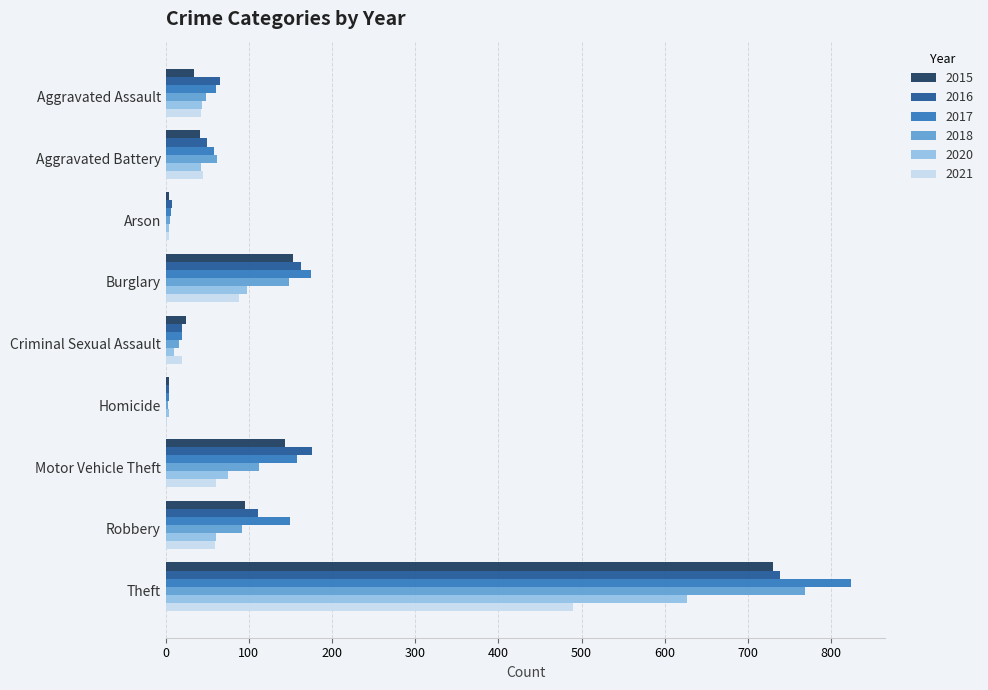

What is the sum of all 2016 values?

1335